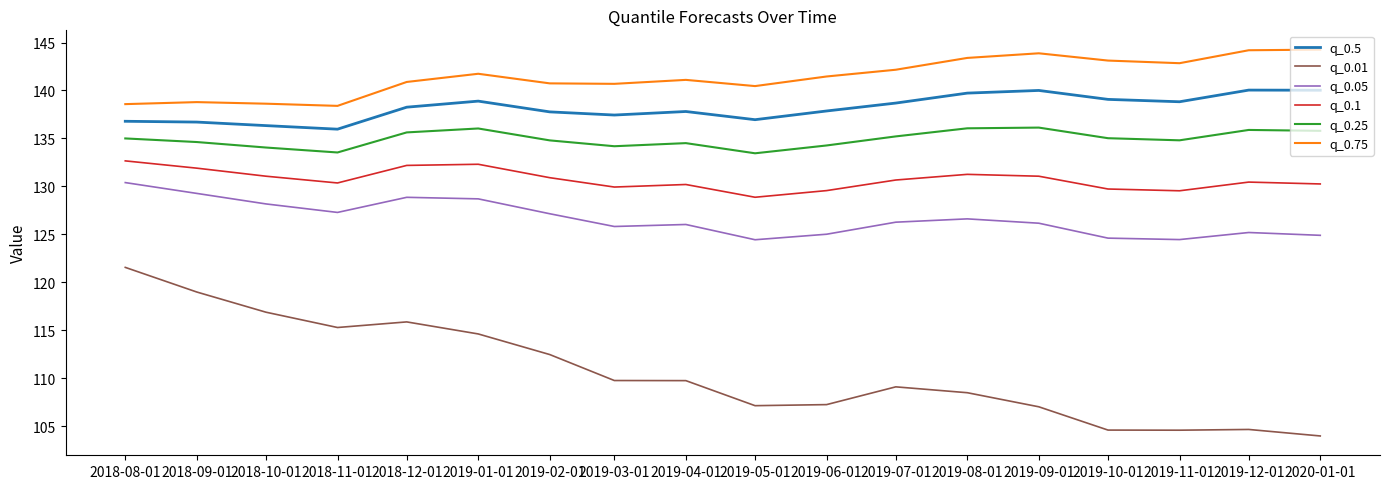

True or false: q_0.5 and q_0.05 cross at least once.

False